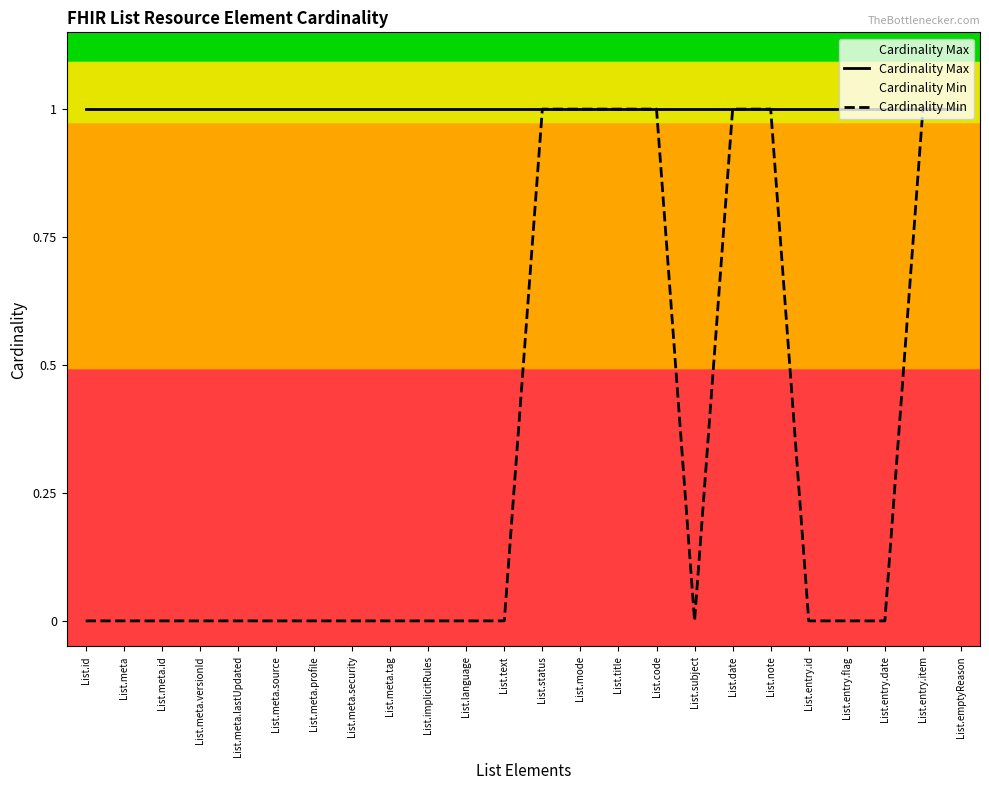

Reading left to right, what are all the values shown in this chart?

Cardinality Max: 1	1	1	1	1	1	1	1	1	1	1	1	1	1	1	1	1	1	1	1	1	1	1	1
Cardinality Min: 0	0	0	0	0	0	0	0	0	0	0	0	1	1	1	1	0	1	1	0	0	0	1	1